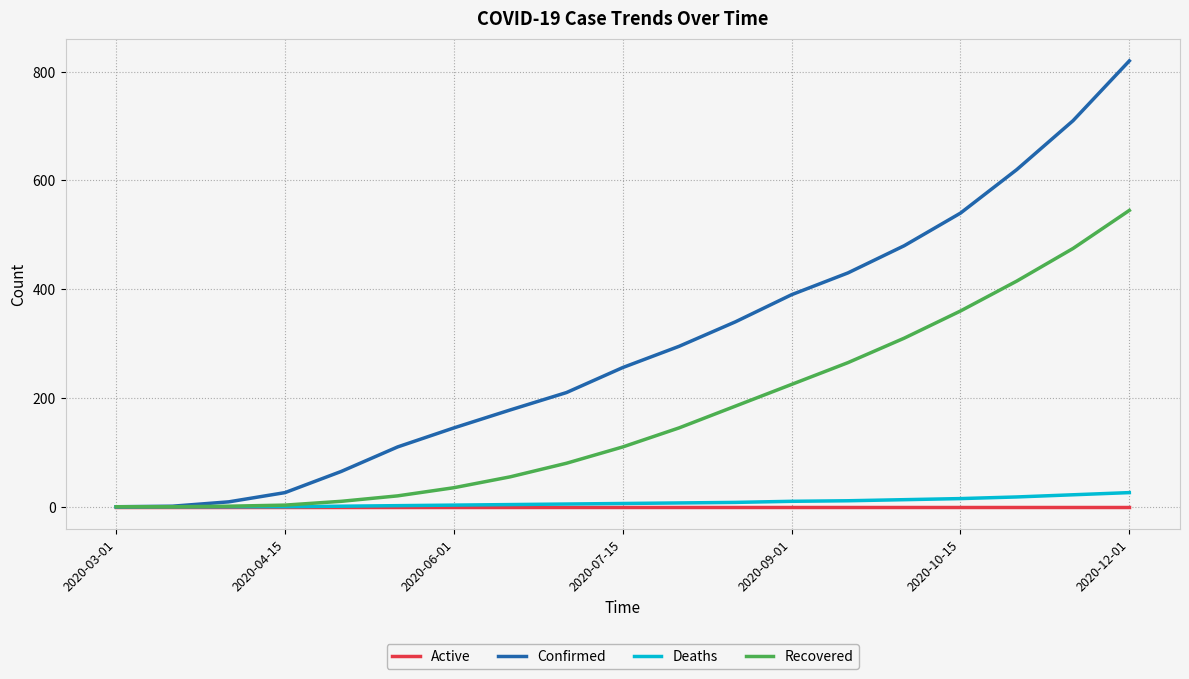

Which series has the largest range (max minus min)?

Confirmed